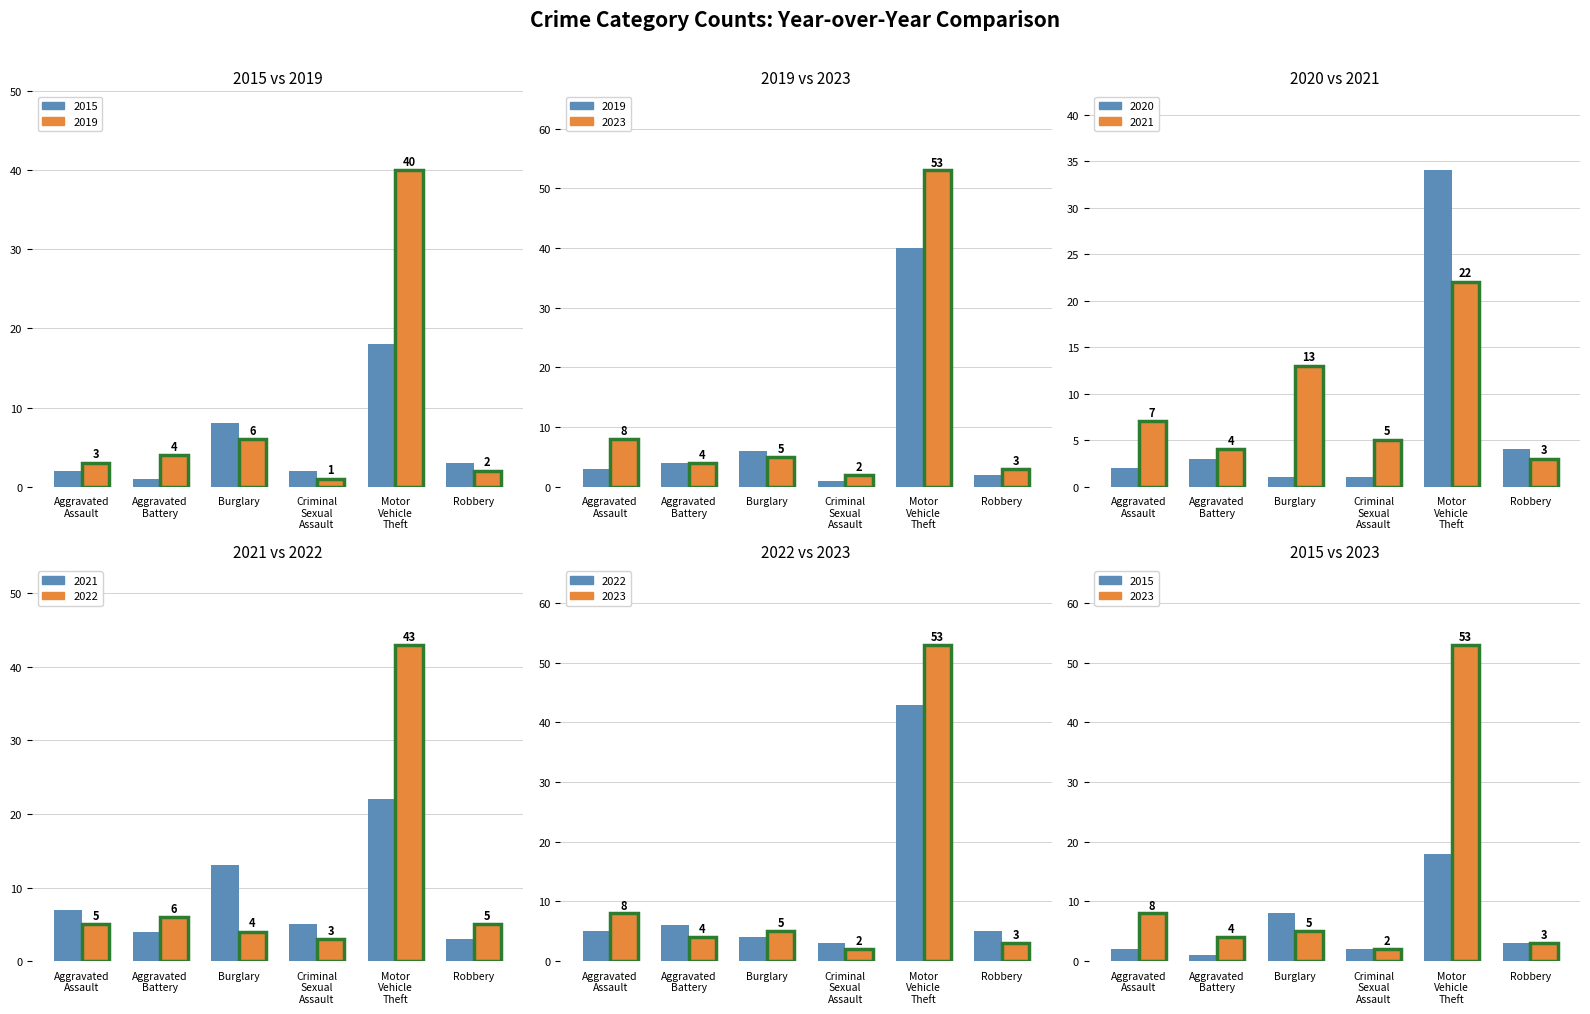

What position from the left is Robbery?

6